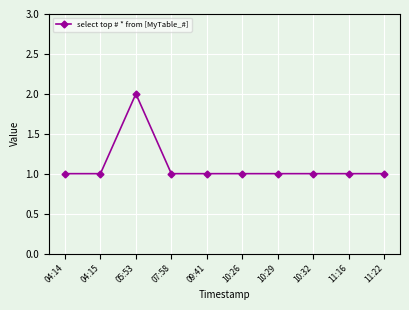

Reading right to left, what are all the values shown in this chart?

11:22=1	11:16=1	10:32=1	10:29=1	10:26=1	09:41=1	07:58=1	05:53=2	04:15=1	04:14=1